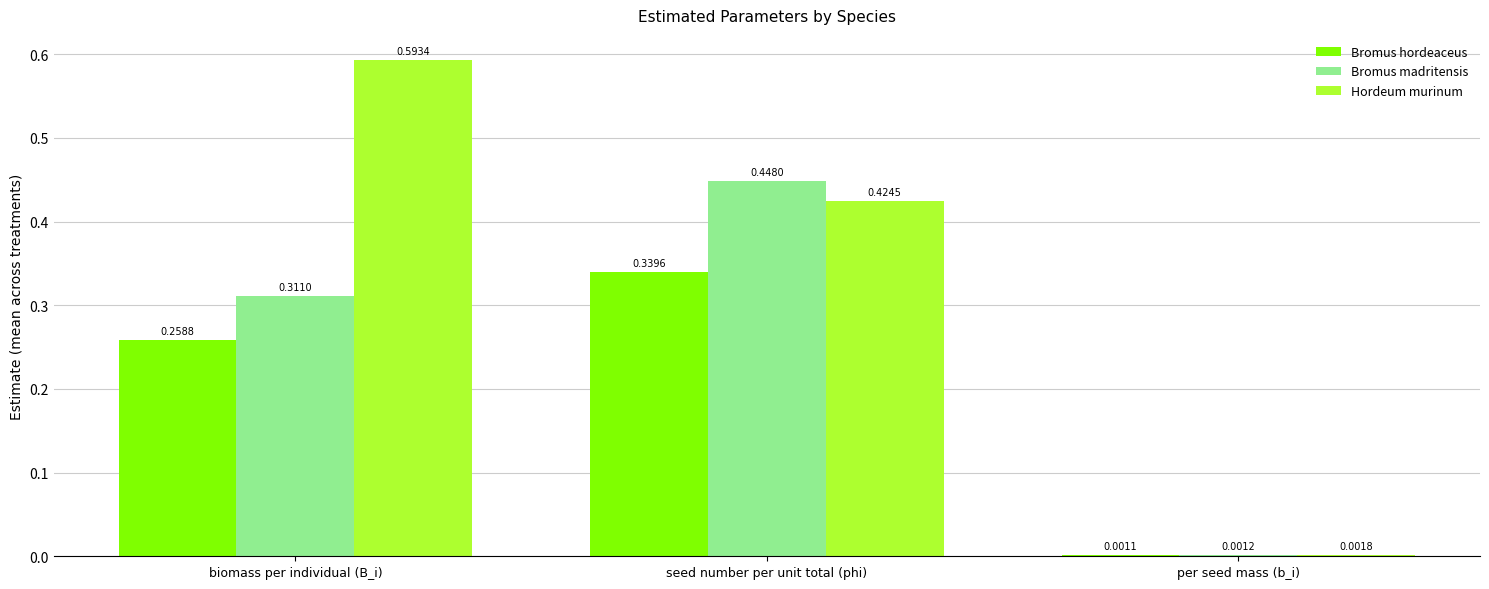

Which series changed the most between biomass per individual (B_i) and per seed mass (b_i)?

Hordeum murinum